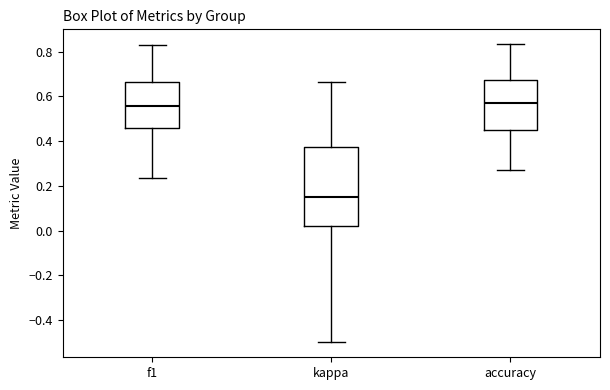

Comparing the boxes themselves (not the whiskers), which one is the tallest?

kappa